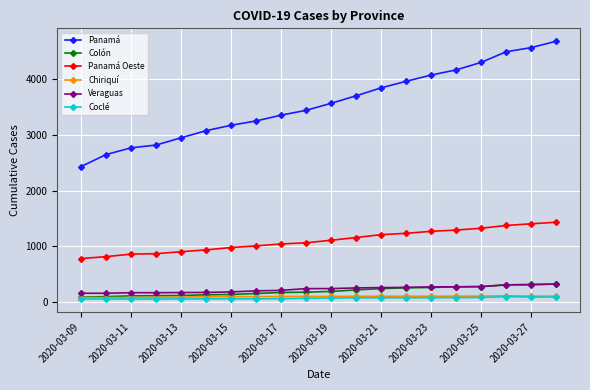

What is the maximum value for Panamá?

4687